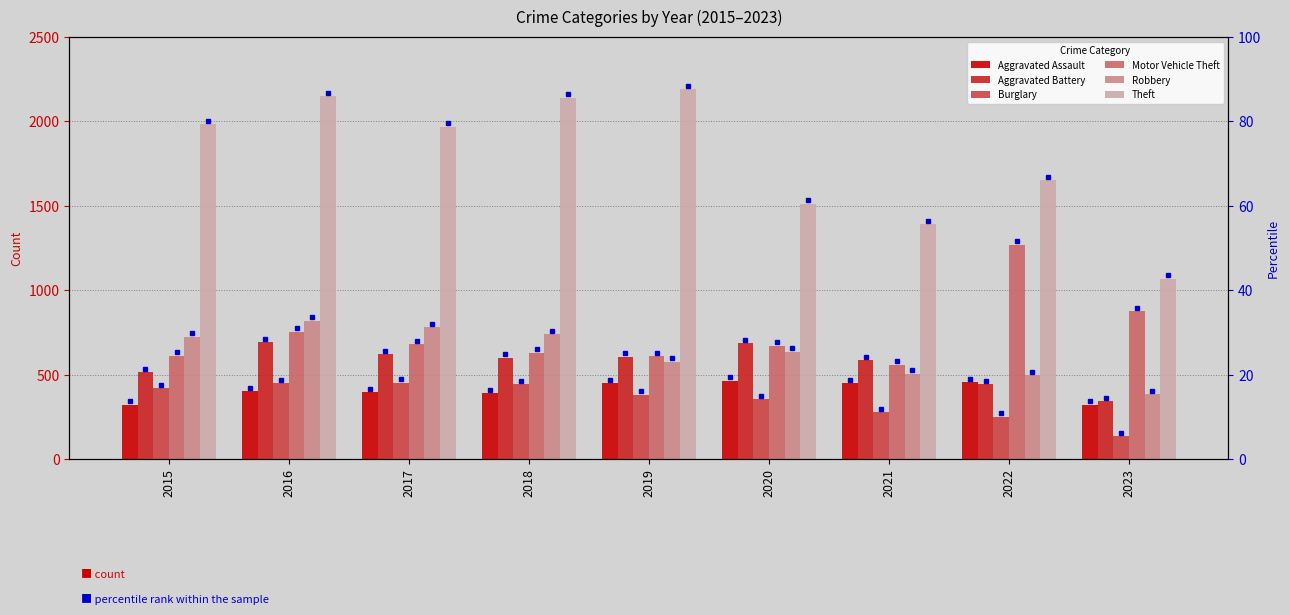

Which has a higher value, 2022 or 2020?

2020